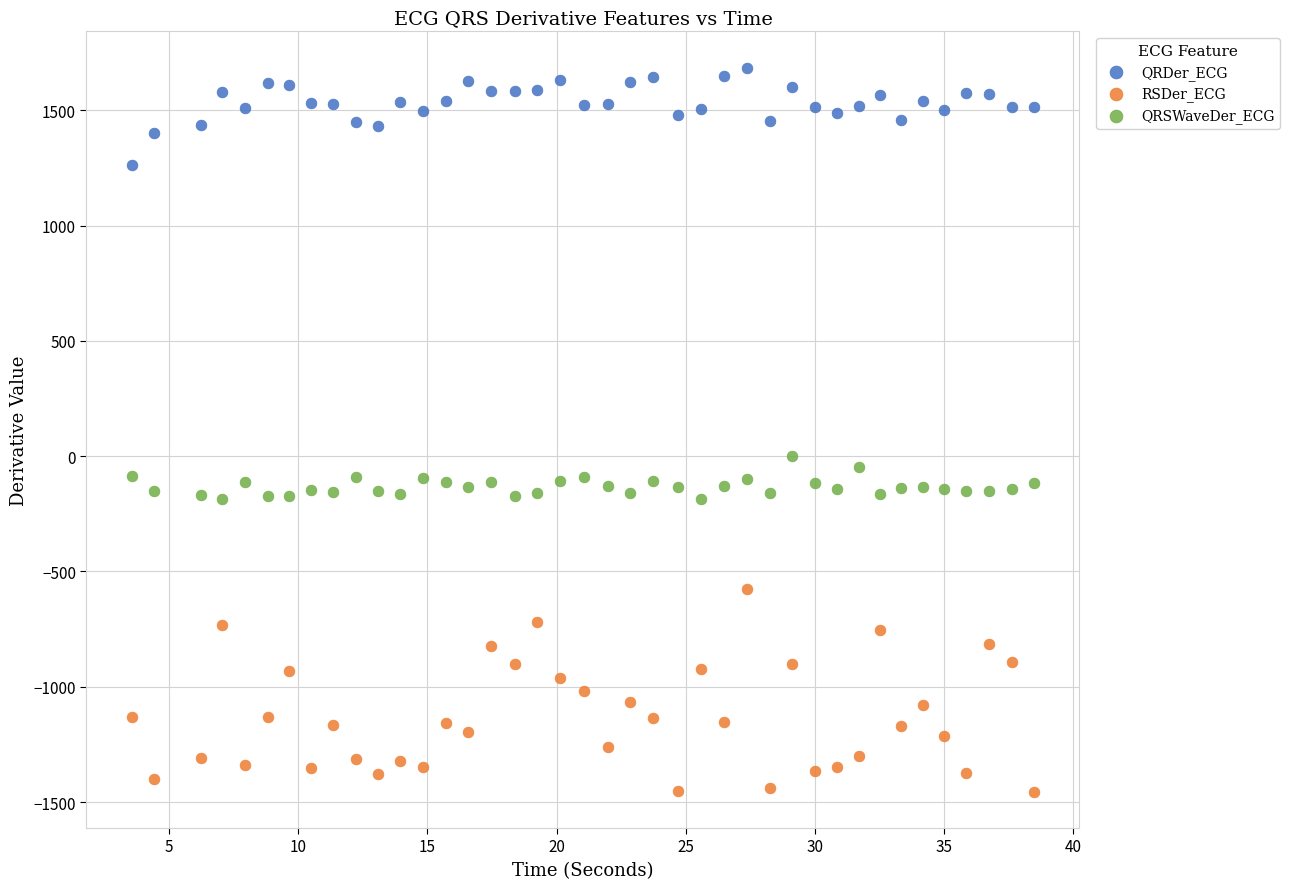

Which series reaches the maximum Y coordinate?

QRDer_ECG